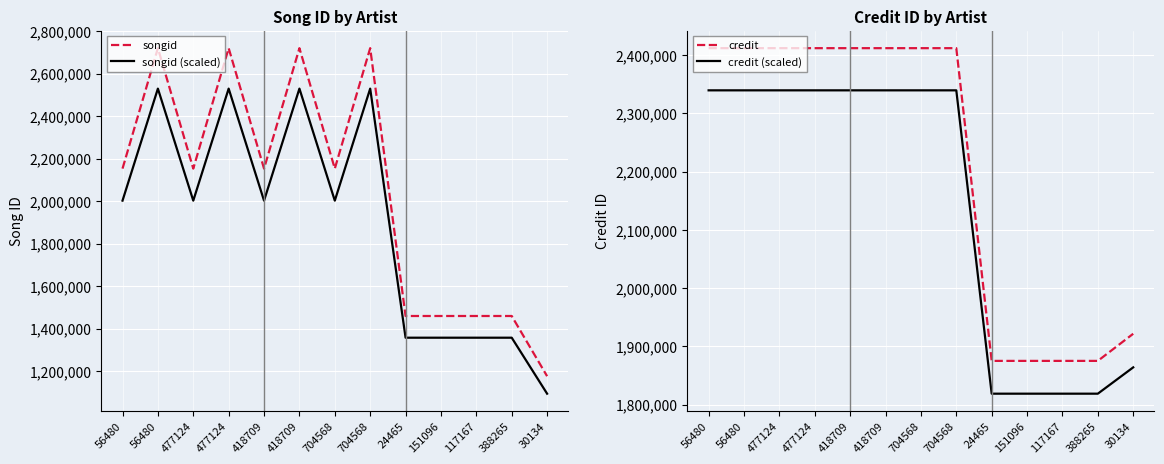

The credit (scaled) series shows 2339385.9 at 418709. True or false?

True